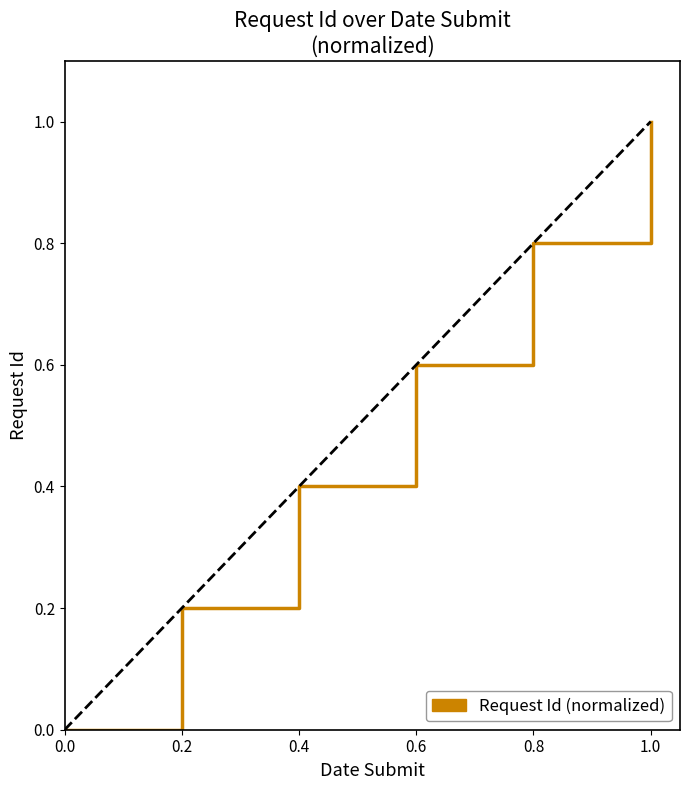

What is the difference between the second highest and second lowest values?

0.6